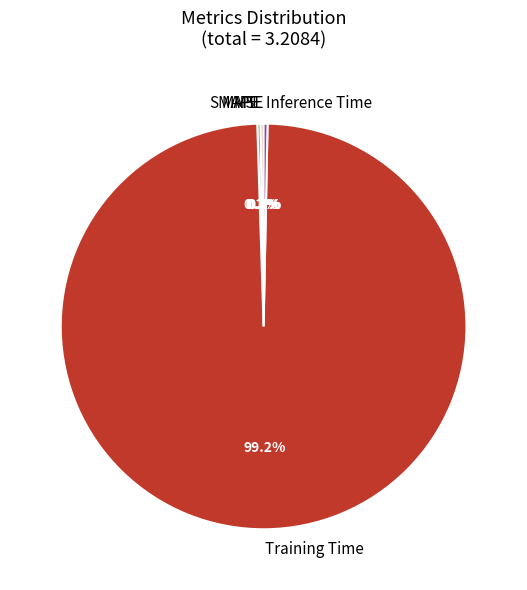

Is there any slice that represents more than half of the pie?

Yes